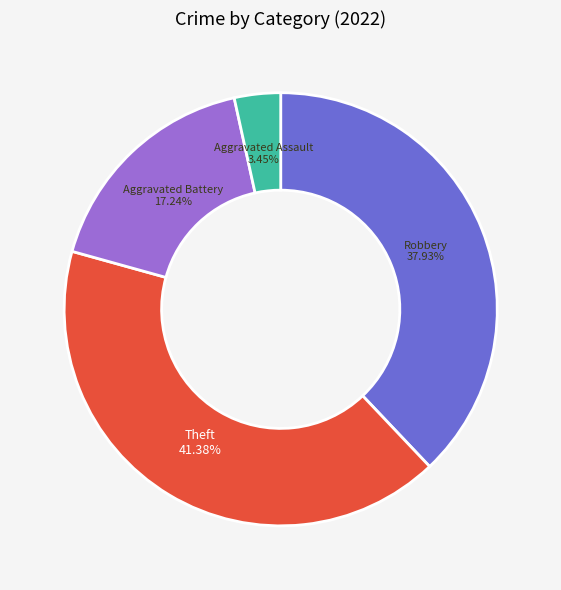

Between Aggravated Assault and Theft, which is larger?

Theft